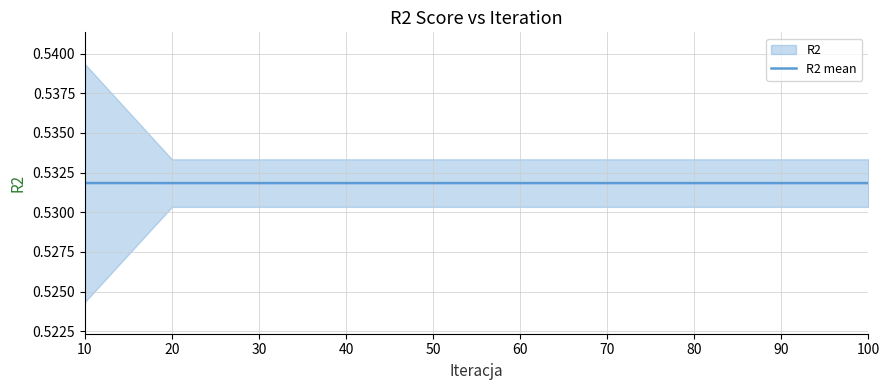

The value at 50 is 0.5. True or false?

True